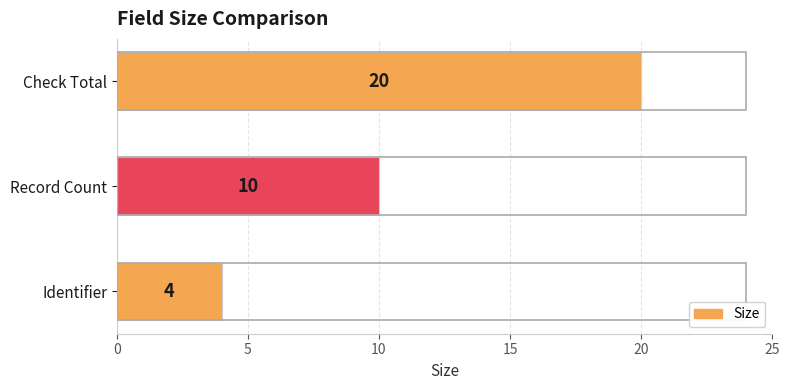

At which label is the value closest to 12?

Record Count